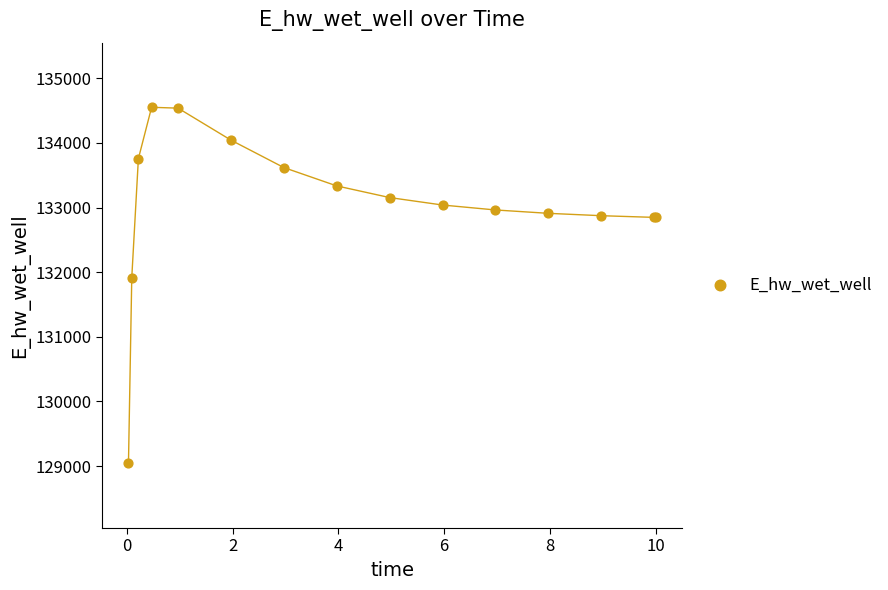

What Y value in the scatter plot is closest to 131796?

131916.6